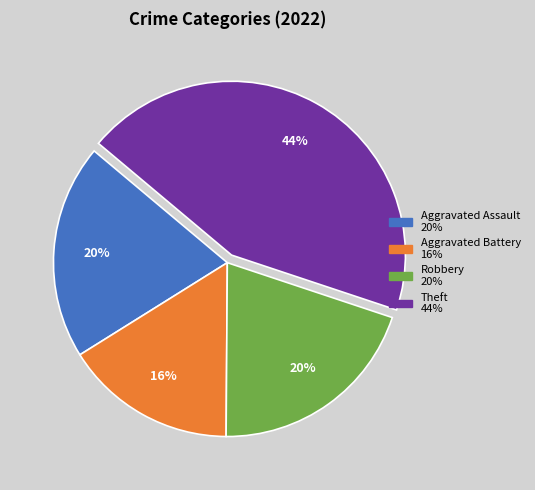

What is the ratio of the value at Aggravated Battery to the value at Theft?

0.4